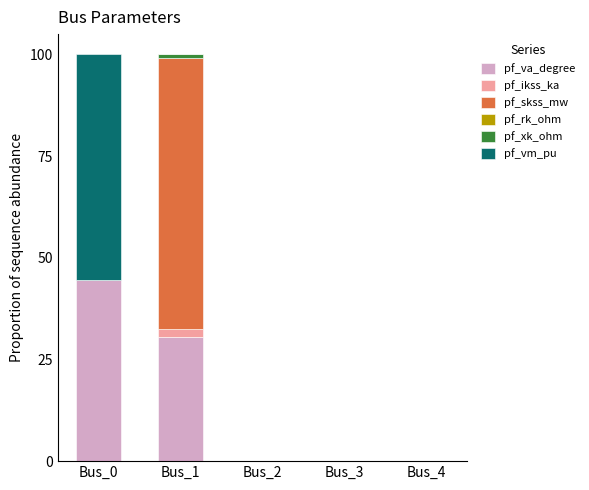

Is it true that pf_va_degree equals 44.5 at Bus_0?

True